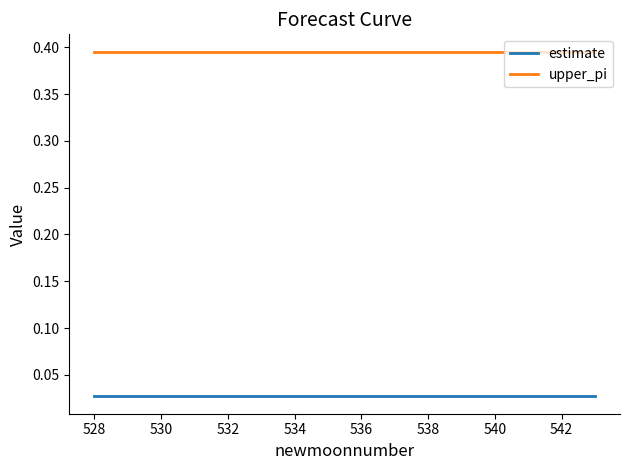

True or false: estimate and upper_pi cross at least once.

False